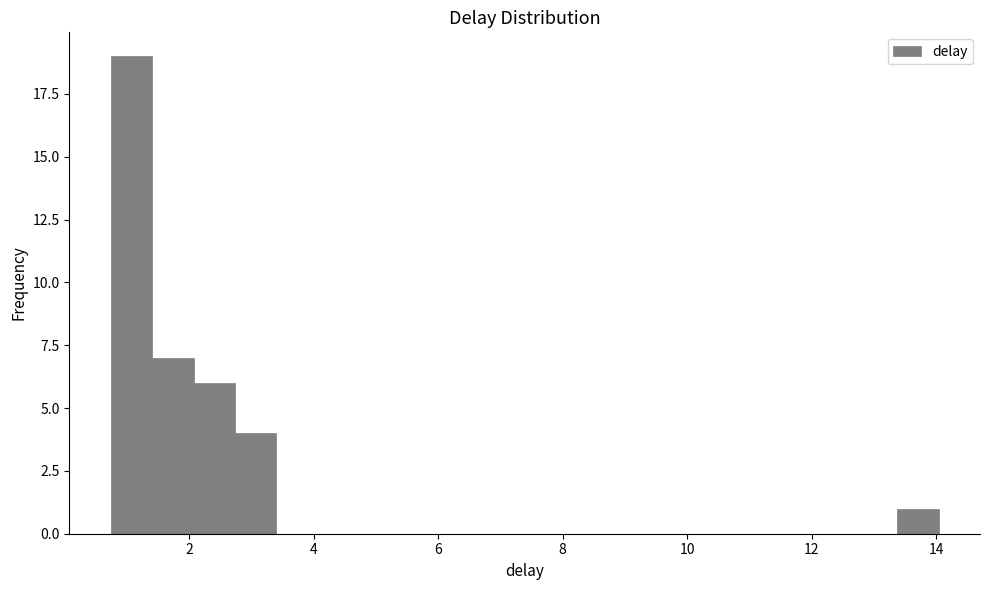

Around what value on the x-axis is the tallest bar? Give the approximate position of its centre, as read against the axis.

1.0